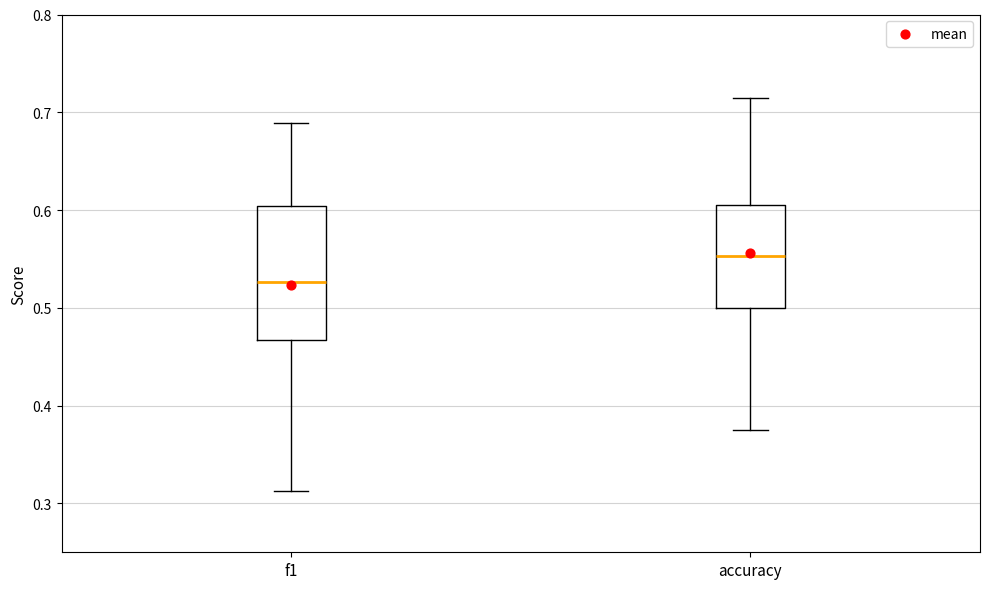

Reading left to right, read every box against the y-axis: the position of its median line, the range the box covers, and the ends of its whiskers. The values are not printed on the chart, so give them approximately, as read against the axis.

f1: median 0.53, box 0.47 to 0.60, whiskers 0.31 to 0.69
accuracy: median 0.55, box 0.50 to 0.61, whiskers 0.38 to 0.71